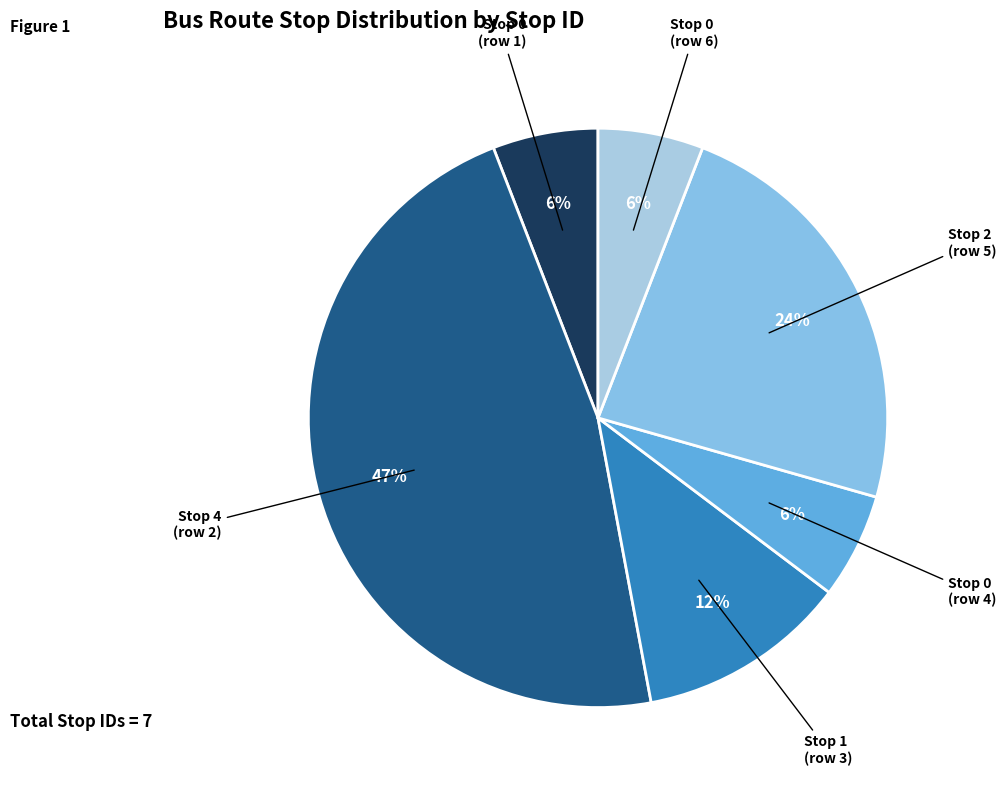

Count the number of slices in the pie.

6